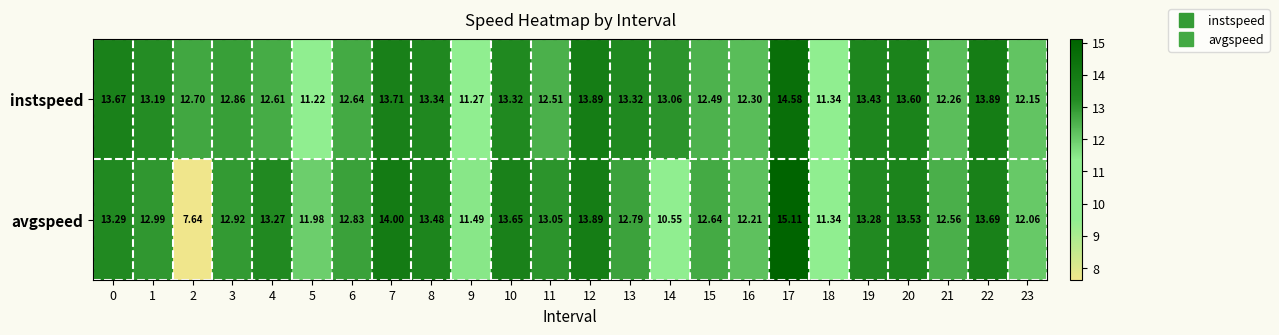

Rank the series by their average value, from highest to lowest.

instspeed, avgspeed